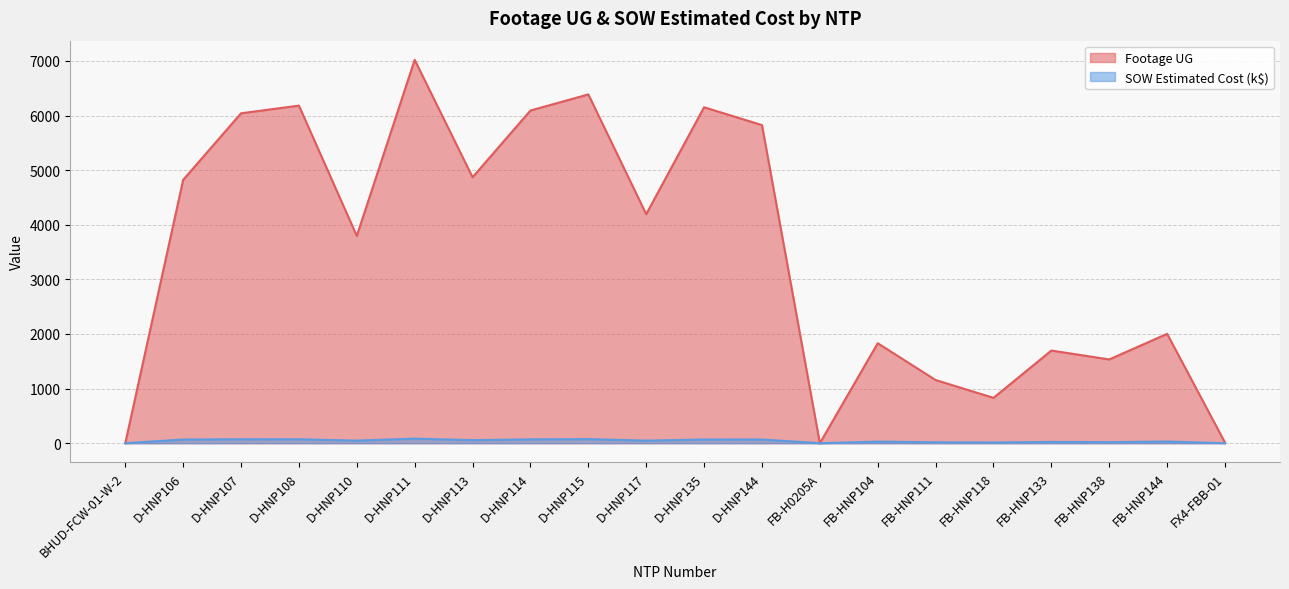

Reading left to right, list all the values displayed in this chart.

Footage UG: BHUD-FCW-01-W-2=0.0	D-HNP106=4822.0	D-HNP107=6041.0	D-HNP108=6182.0	D-HNP110=3796.0	D-HNP111=7020.0	D-HNP113=4870.0	D-HNP114=6092.0	D-HNP115=6387.0	D-HNP117=4194.0	D-HNP135=6152.0	D-HNP144=5825.0	FB-H0205A=0.0	FB-HNP104=1831.0	FB-HNP111=1157.0	FB-HNP118=831.0	FB-HNP133=1697.0	FB-HNP138=1534.0	FB-HNP144=2003.0	FX4-FBB-01=11.0
SOW Estimated Cost: BHUD-FCW-01-W-2=0.4	D-HNP106=67.7	D-HNP107=72.4	D-HNP108=72.1	D-HNP110=48.2	D-HNP111=84.2	D-HNP113=56.3	D-HNP114=70.6	D-HNP115=75.2	D-HNP117=47.8	D-HNP135=67.7	D-HNP144=67.9	FB-H0205A=0.6	FB-HNP104=29.6	FB-HNP111=17.2	FB-HNP118=13.4	FB-HNP133=23.8	FB-HNP138=19.7	FB-HNP144=31.2	FX4-FBB-01=0.0